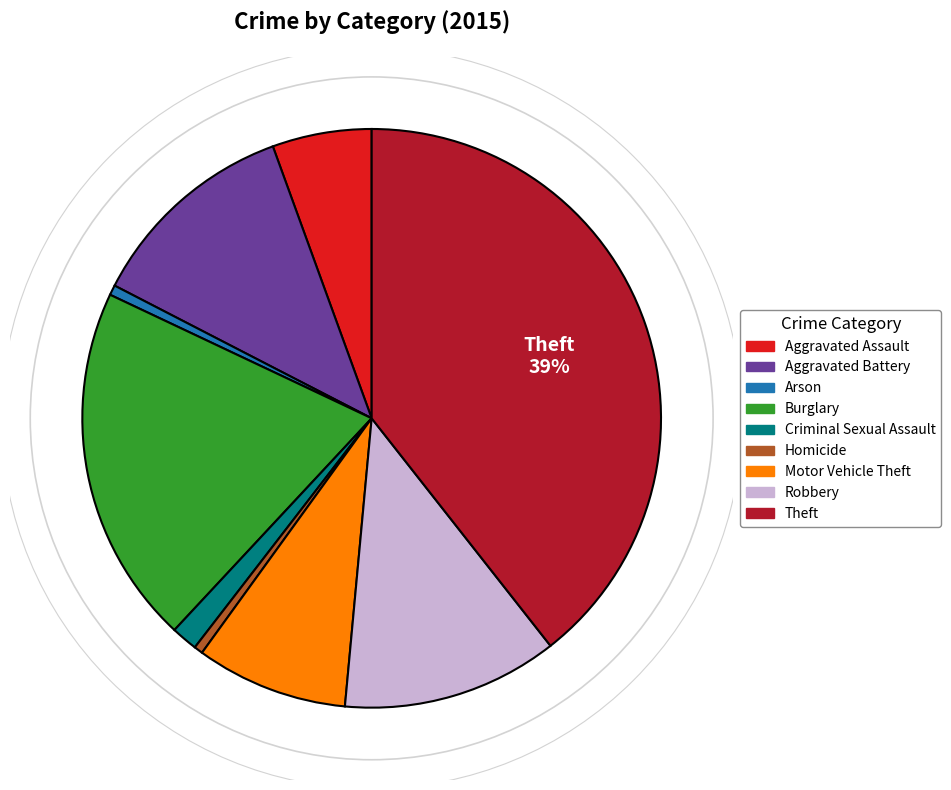

The Burglary slice represents 31% of the pie. True or false?

False